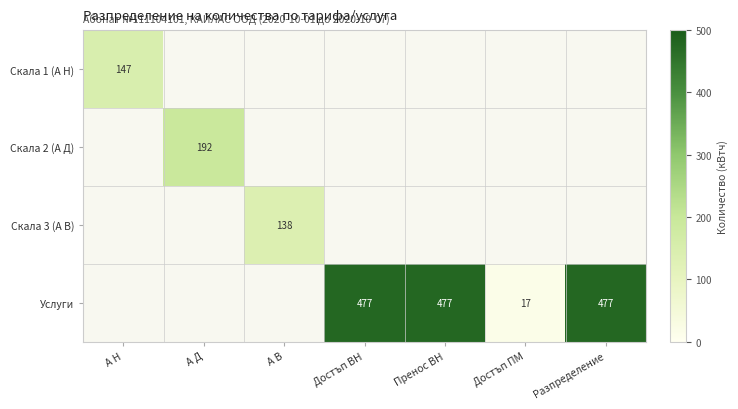

The Скала 3 (А В) series shows 138 at А В. True or false?

True